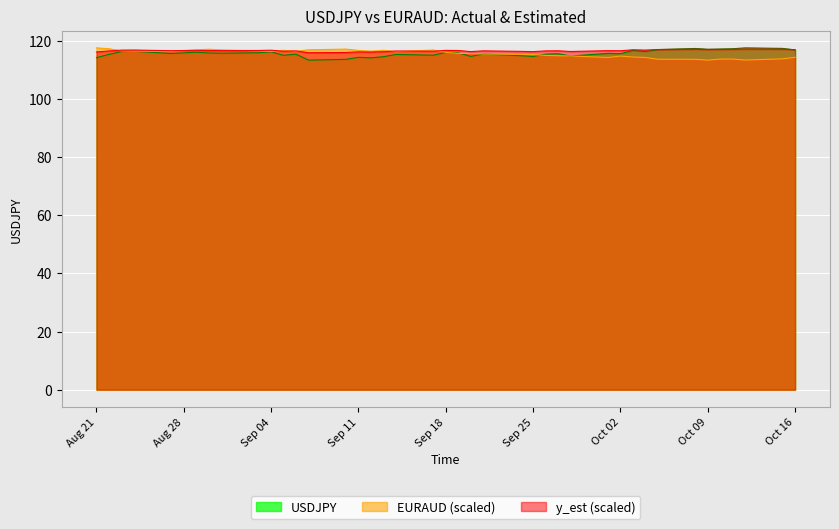

What is the greatest value displayed?

117.6